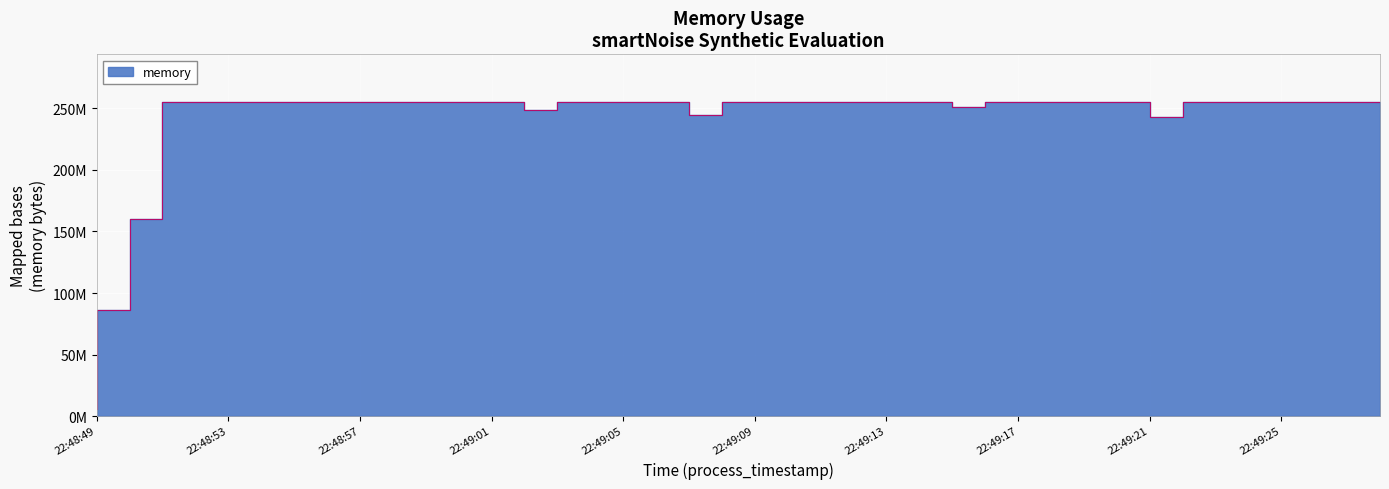

Which label corresponds to the largest value in the chart?

22:49:20